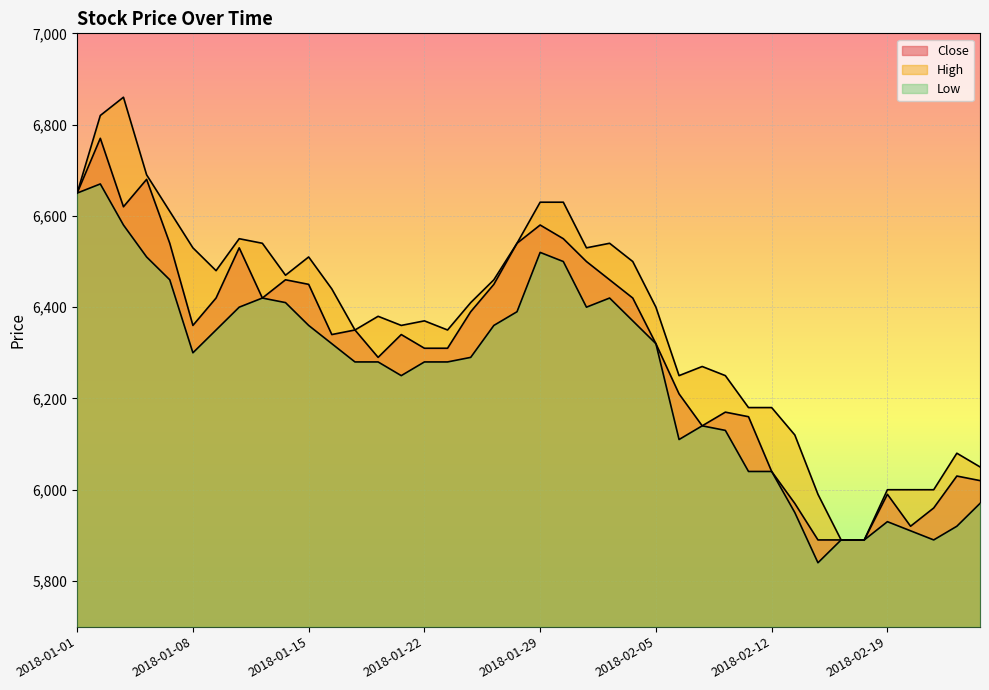

Which has a higher value, 2018-01-11 or 2018-02-02?

2018-01-11